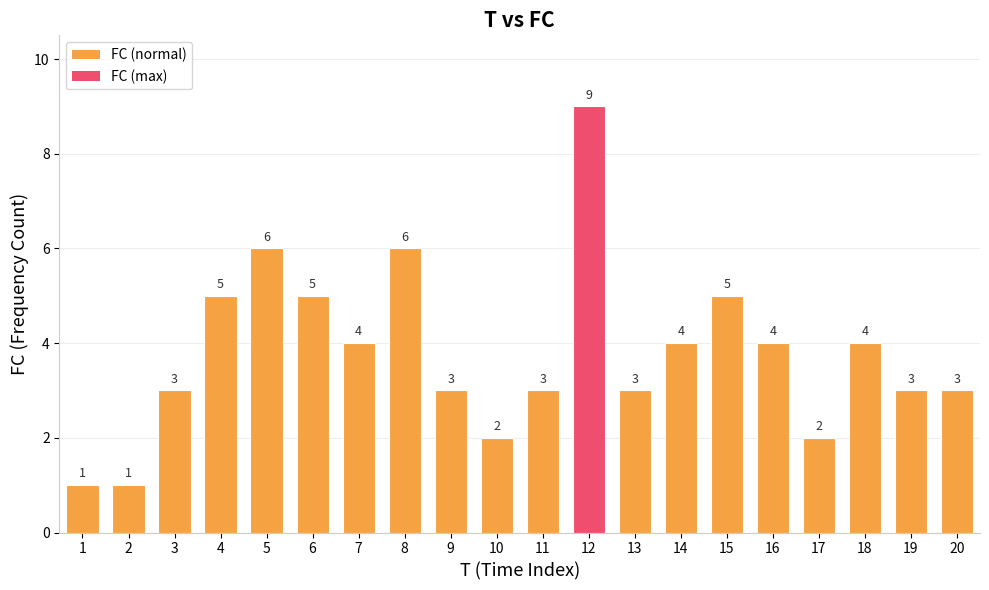

What is the value of the 13th bar from the left?

3